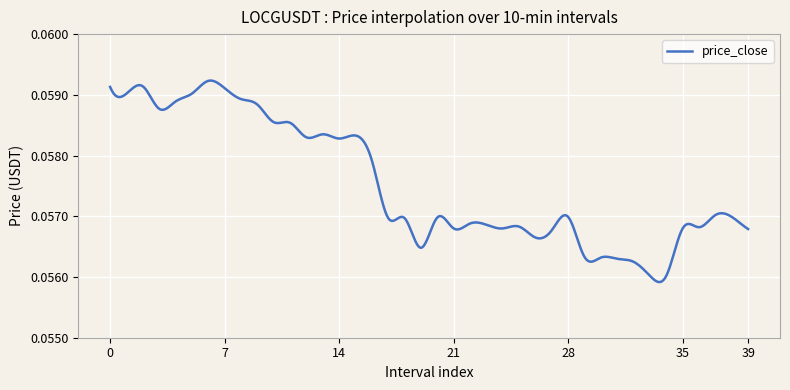

Count the number of data series in this chart.

1